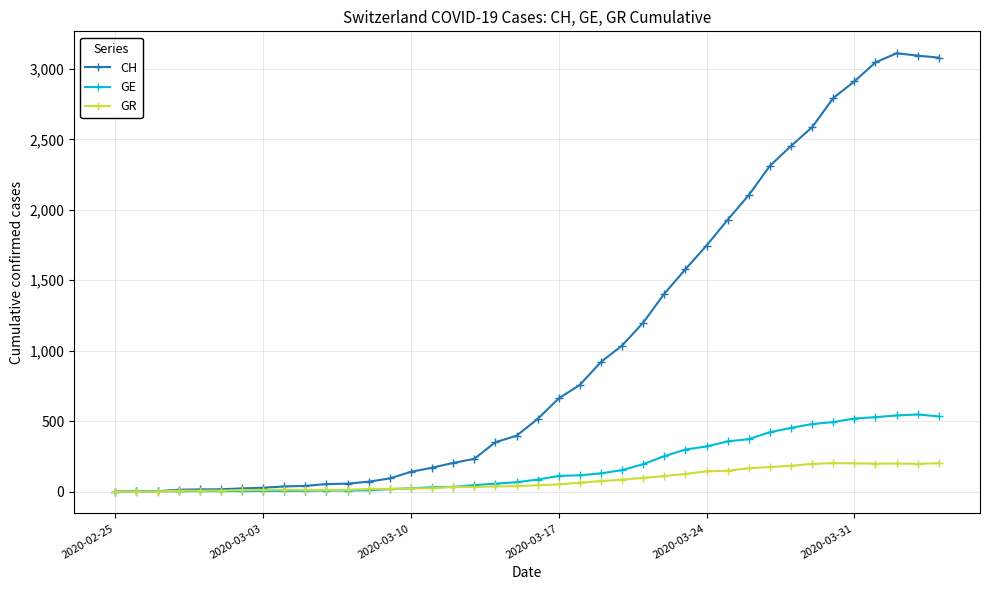

True or false: CH has more than 0 points higher than both neighbors.

True